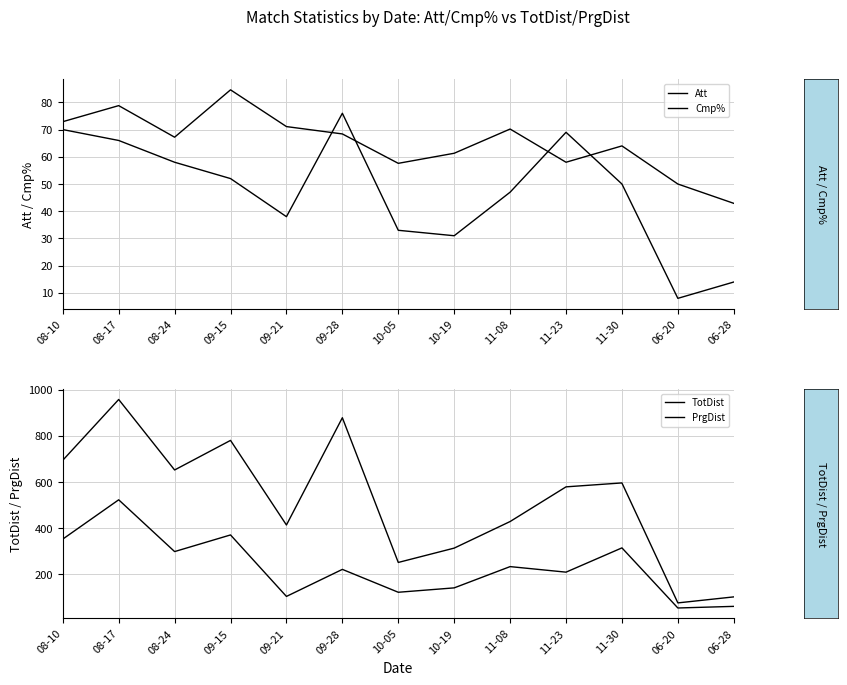

Is the value of PrgDist at 11-30 greater than the value of Cmp% at 06-20?

Yes